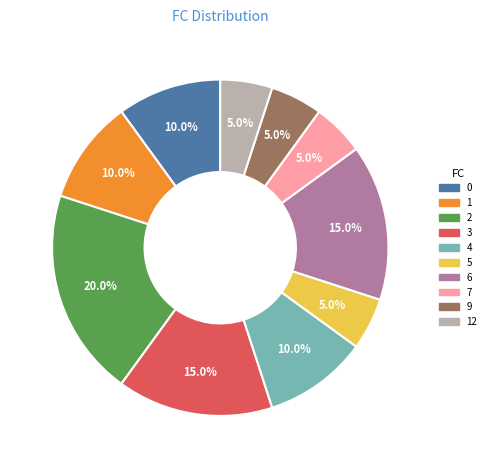

Does any single category account for the majority?

No